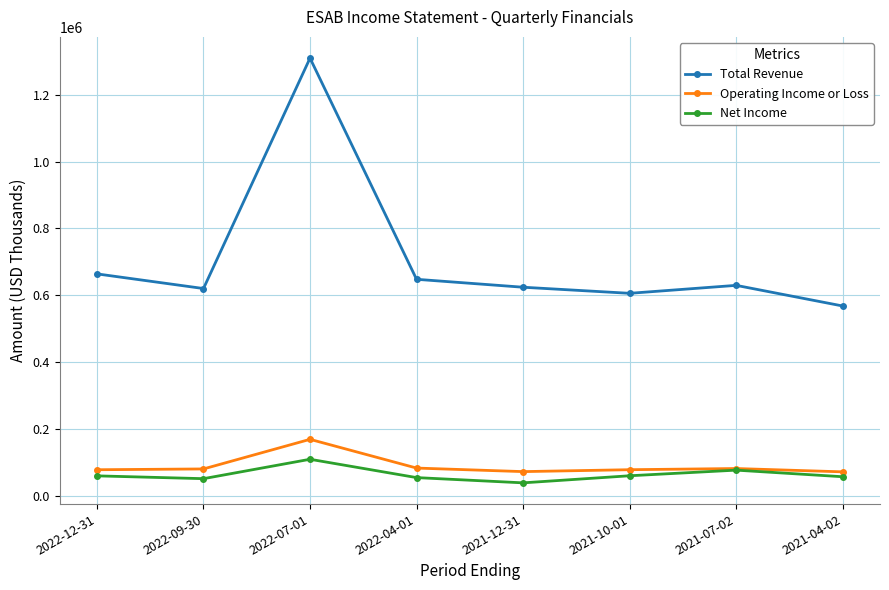

Is the value of Net Income at 2021-07-02 greater than the value of Total Revenue at 2022-04-01?

No